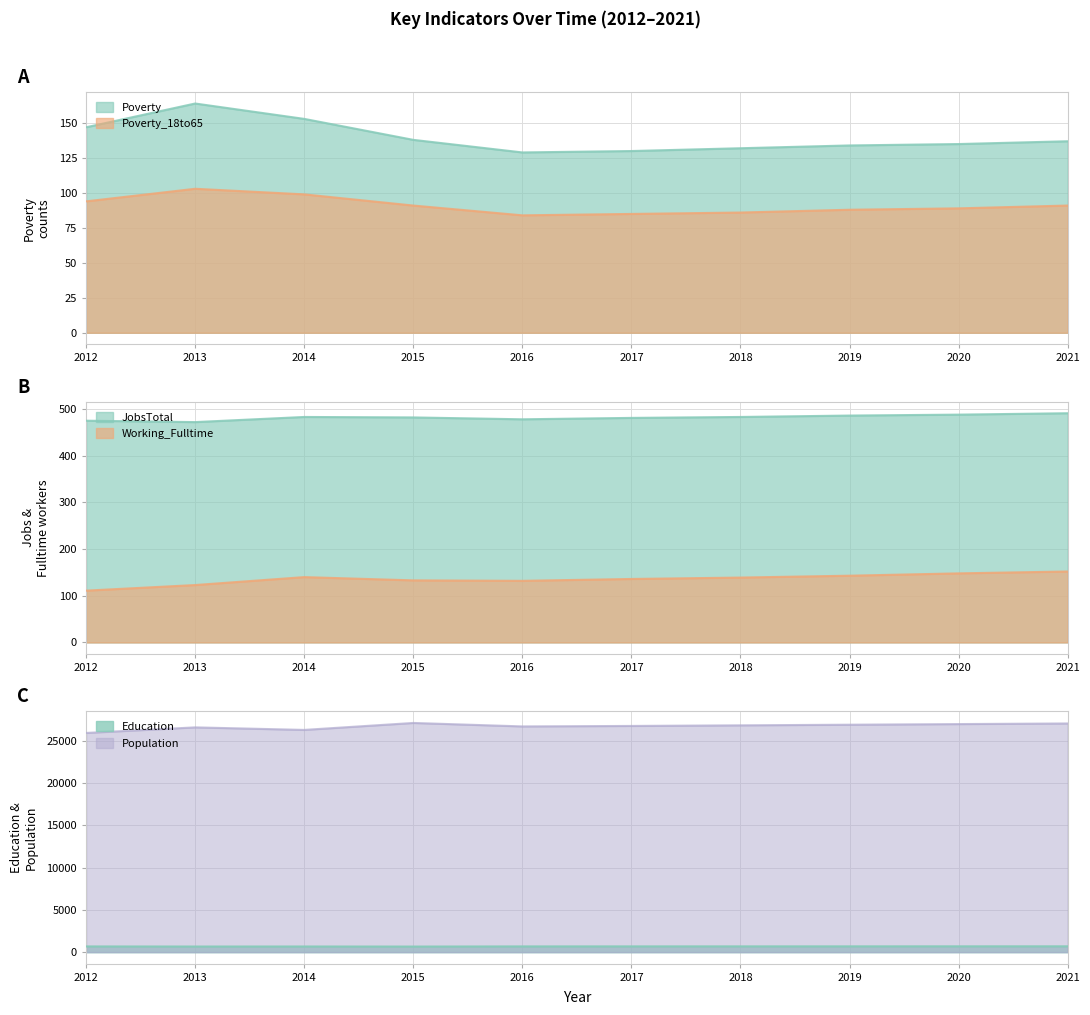

In Education, how many points are higher than both neighbors (excluding endpoints)?

1